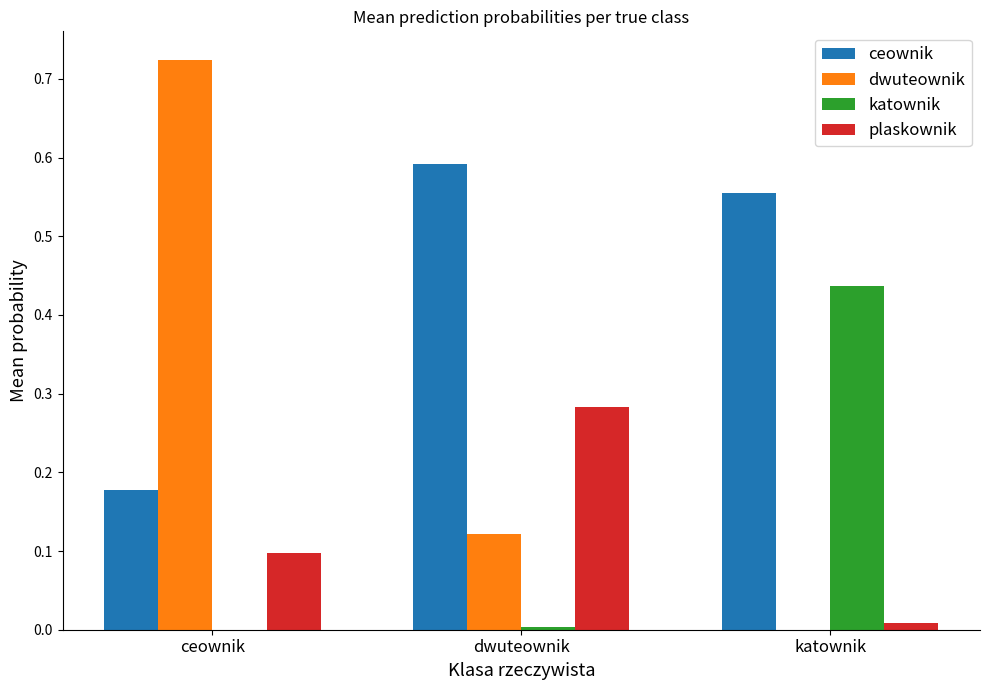

Which series has the largest range (max minus min)?

dwuteownik